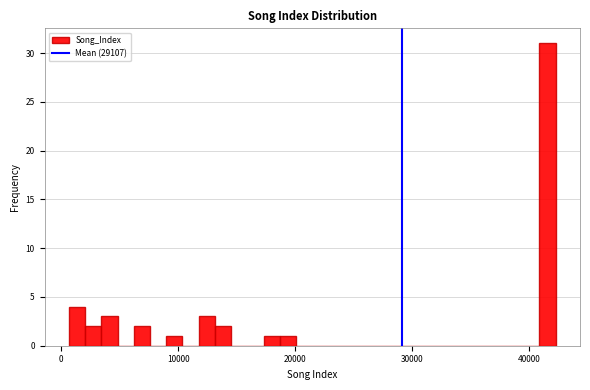

Around what value on the x-axis is the tallest bar? Give the approximate position of its centre, as read against the axis.

42000